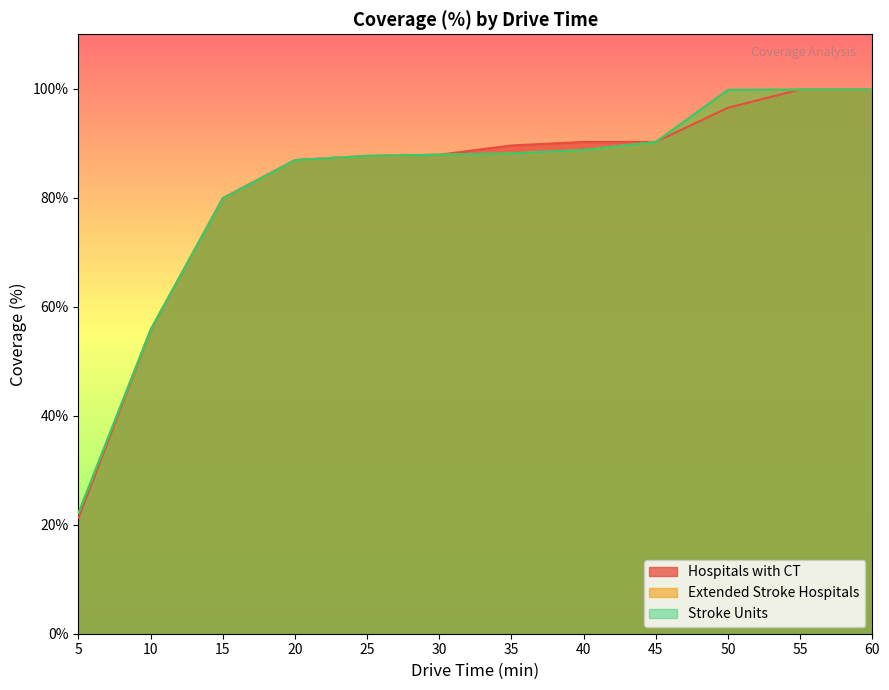

What is the value of the Extended Stroke Hospitals point at the 8th from the left?

88.8